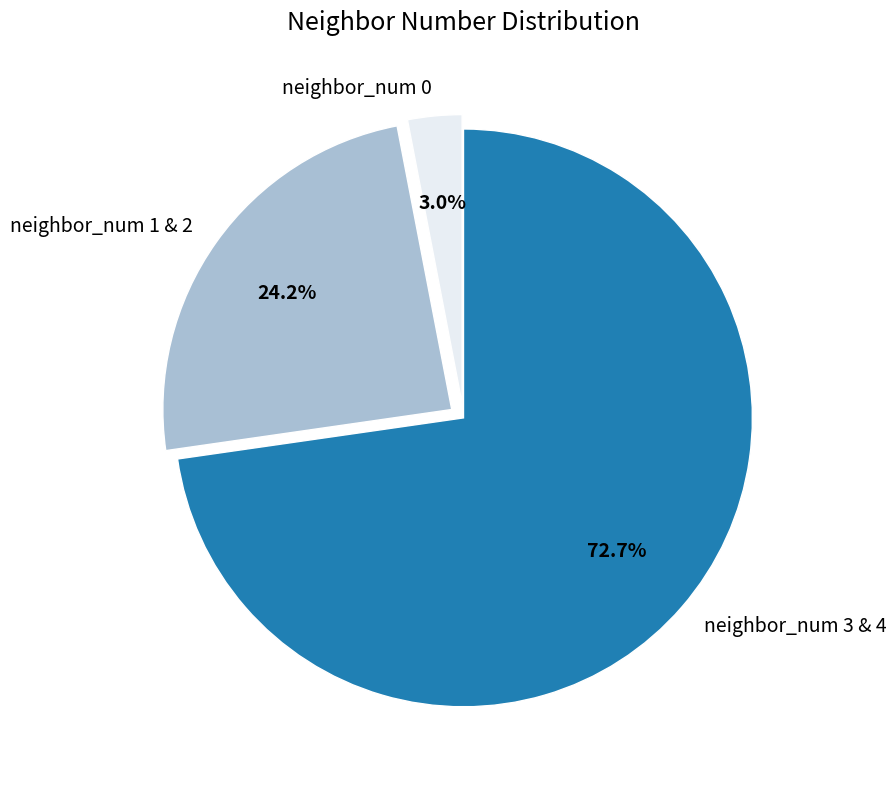

How many segments does this pie chart have?

3